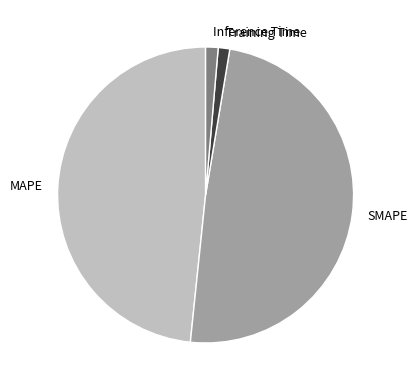

What is the largest slice in the pie chart?

SMAPE